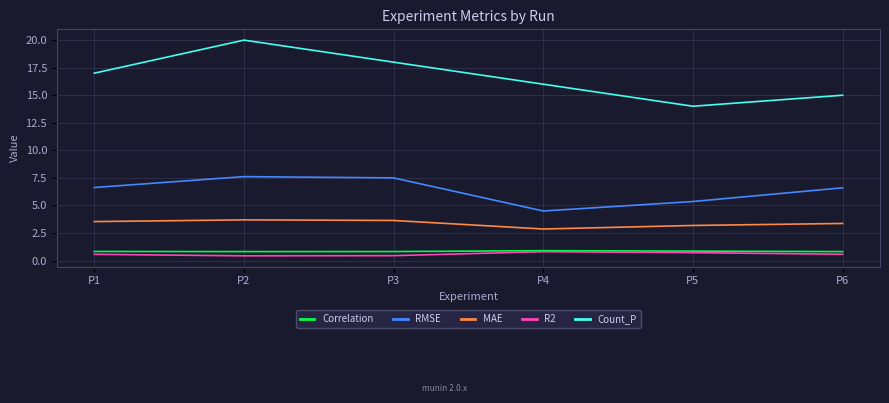

List the labels in order of Count_P value, smallest first.

P5, P6, P4, P1, P3, P2